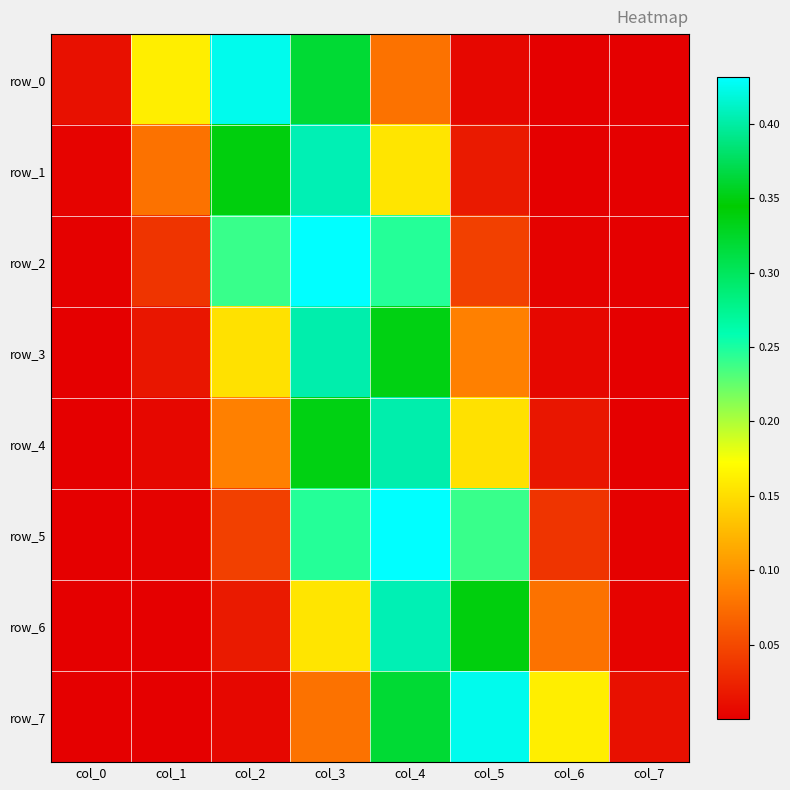

What is the total value across all series at col_2?

1.3